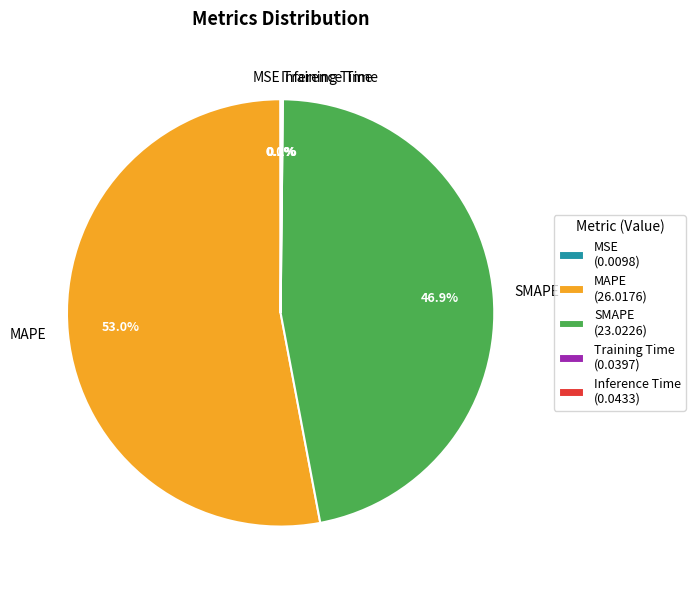

What percentage is the MAPE slice, to the nearest percent?

53%